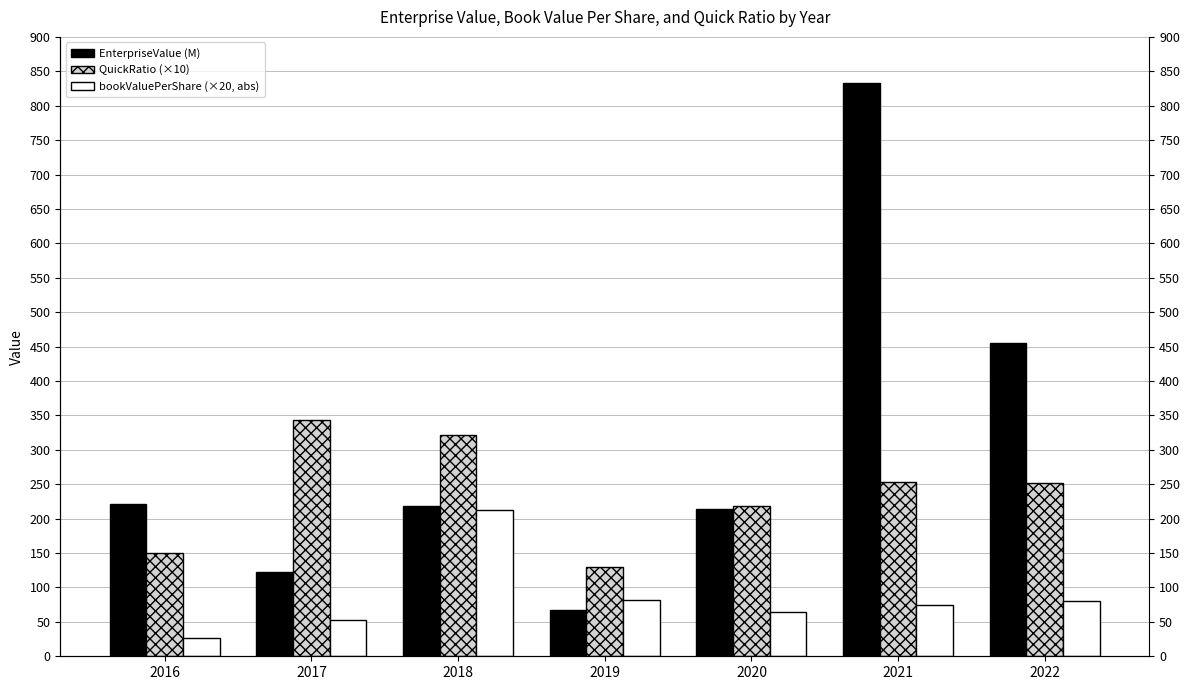

What is the average value of the EnterpriseValue (M) series?

304.6